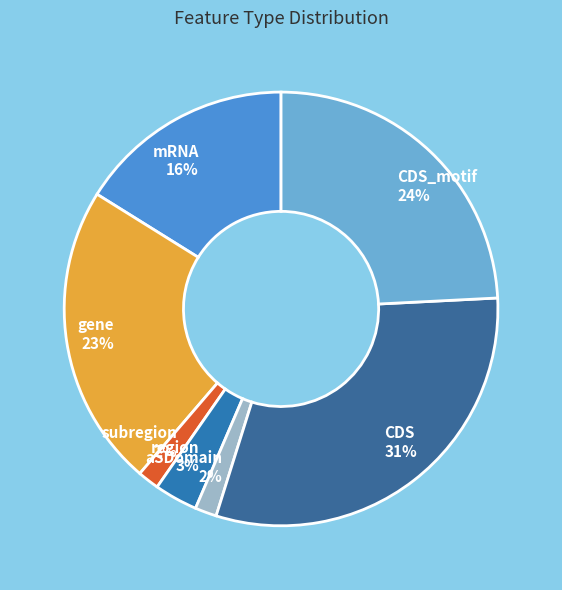

To the nearest percent, what is the average slice percentage?

14%